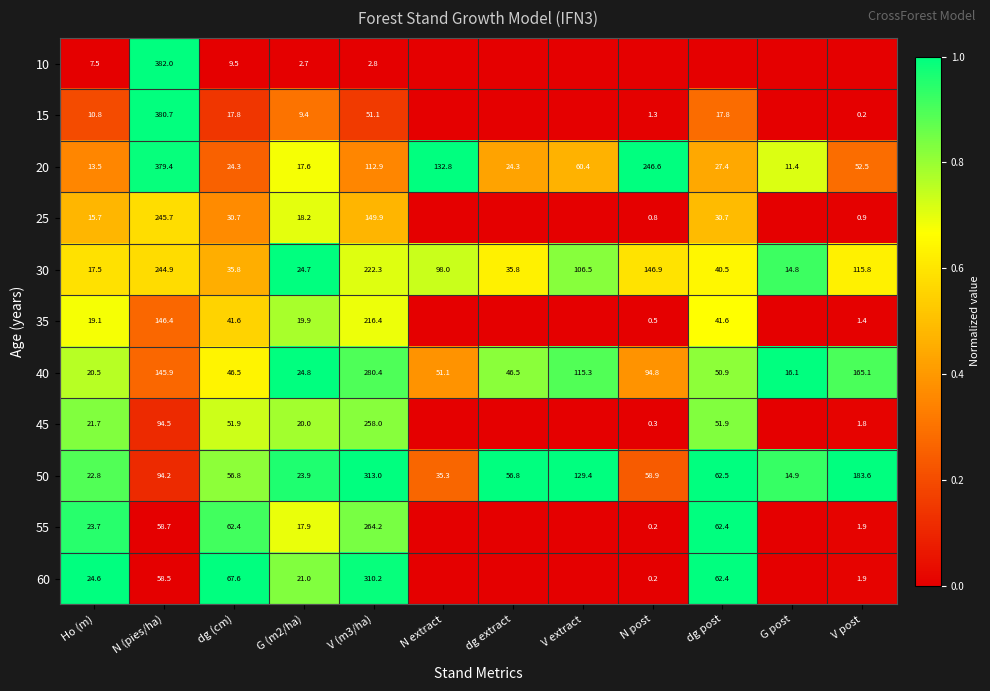

What is the difference between the 50 values at V extract and N post?

70.5